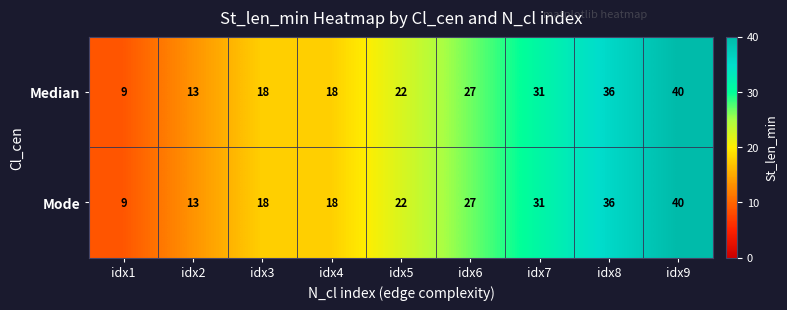

At which label is Median closest to 24?

idx5